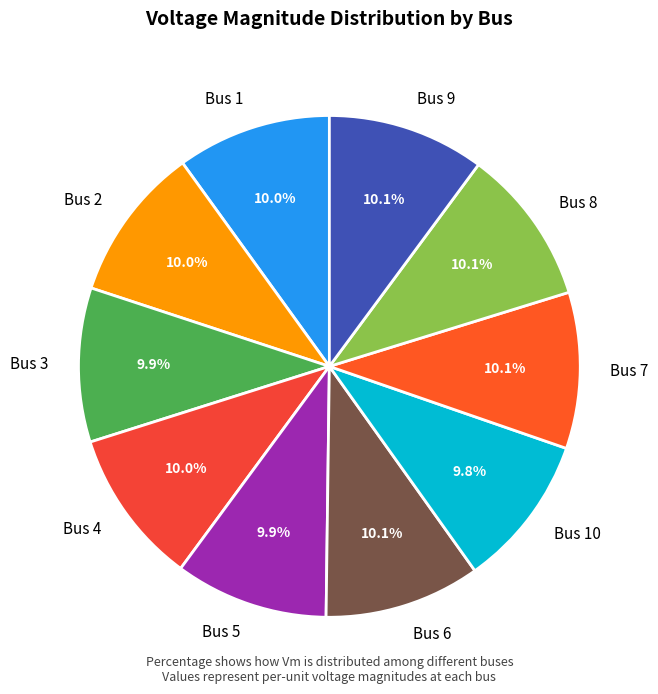

How many segments does this pie chart have?

10